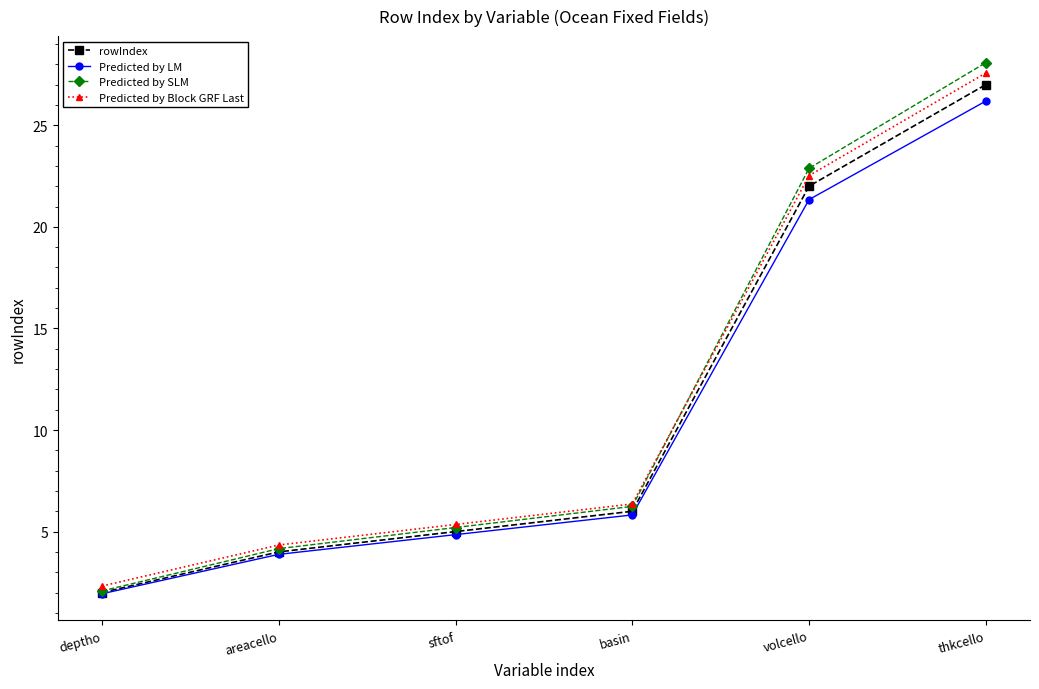

At how many categories does at least one series exceed 3?

5